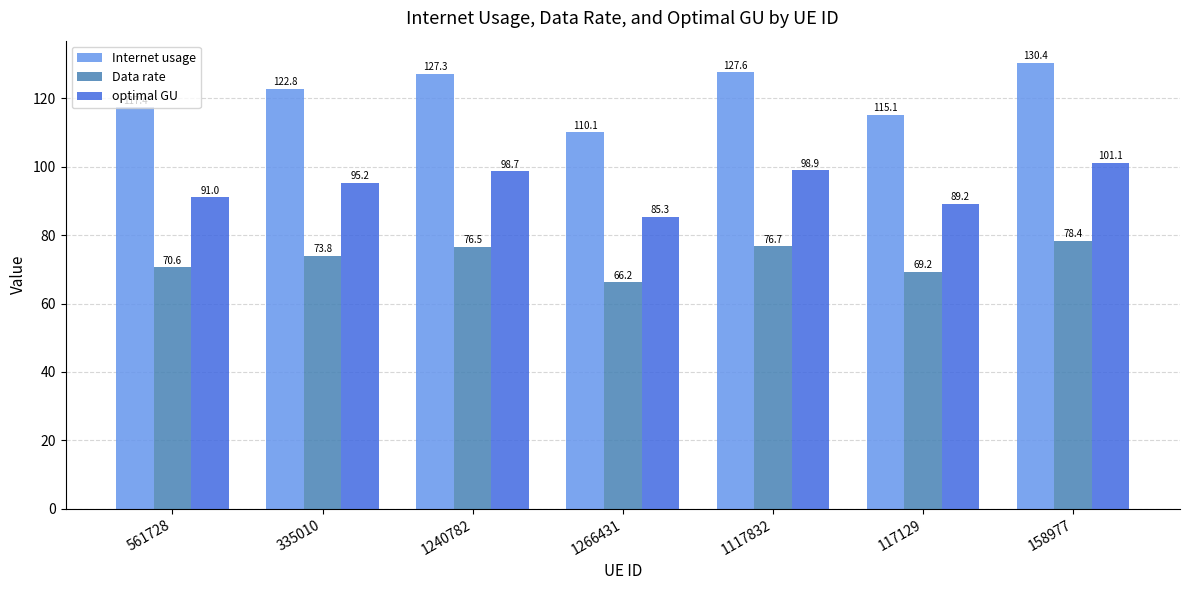

Reading left to right, transcribe all the data shown in this chart.

Internet usage: 561728=117.4	335010=122.8	1240782=127.3	1266431=110.1	1117832=127.6	117129=115.1	158977=130.4
Data rate: 561728=70.6	335010=73.8	1240782=76.5	1266431=66.2	1117832=76.7	117129=69.2	158977=78.4
optimal GU: 561728=91.0	335010=95.2	1240782=98.7	1266431=85.3	1117832=98.9	117129=89.2	158977=101.1